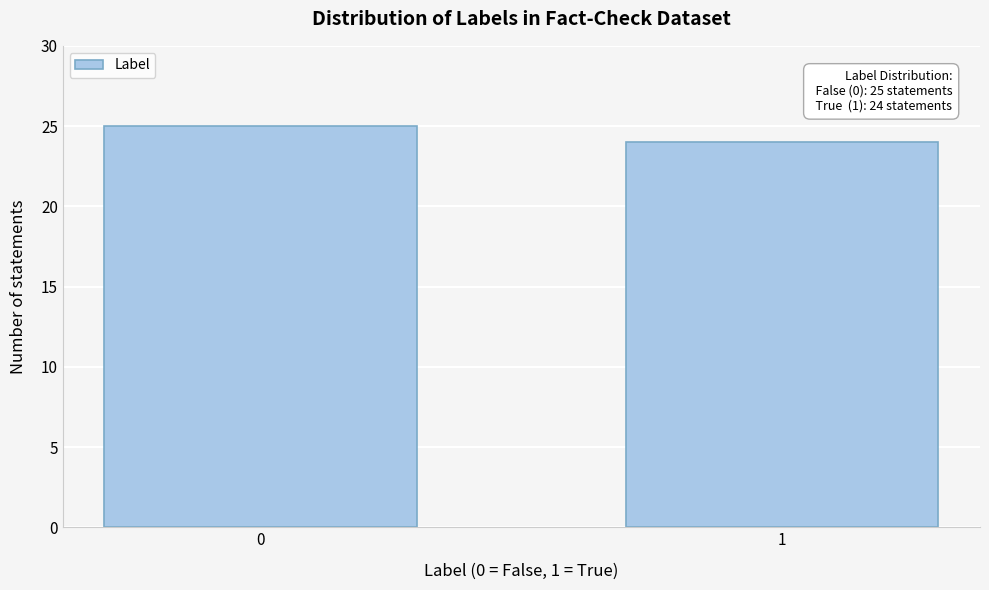

Reading left to right, what are all the values shown in this chart?

0=25	1=24